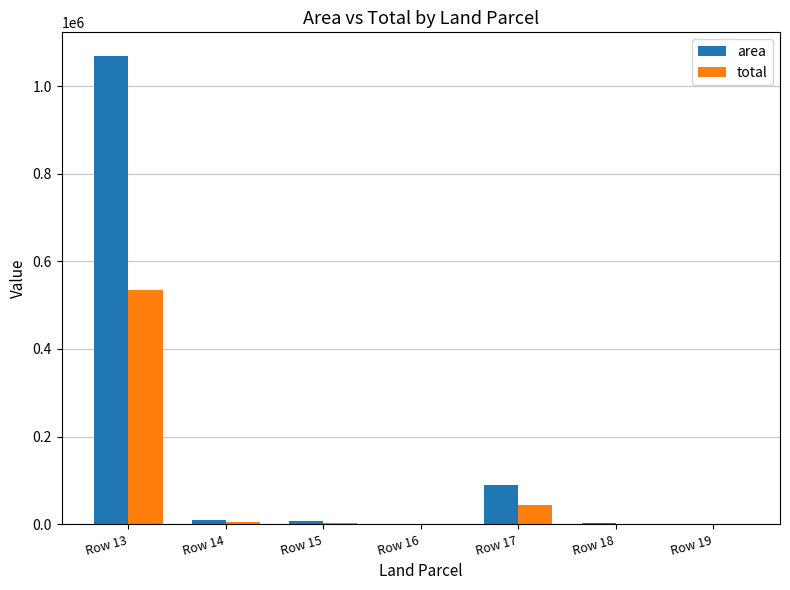

How many distinct data groups are displayed?

2